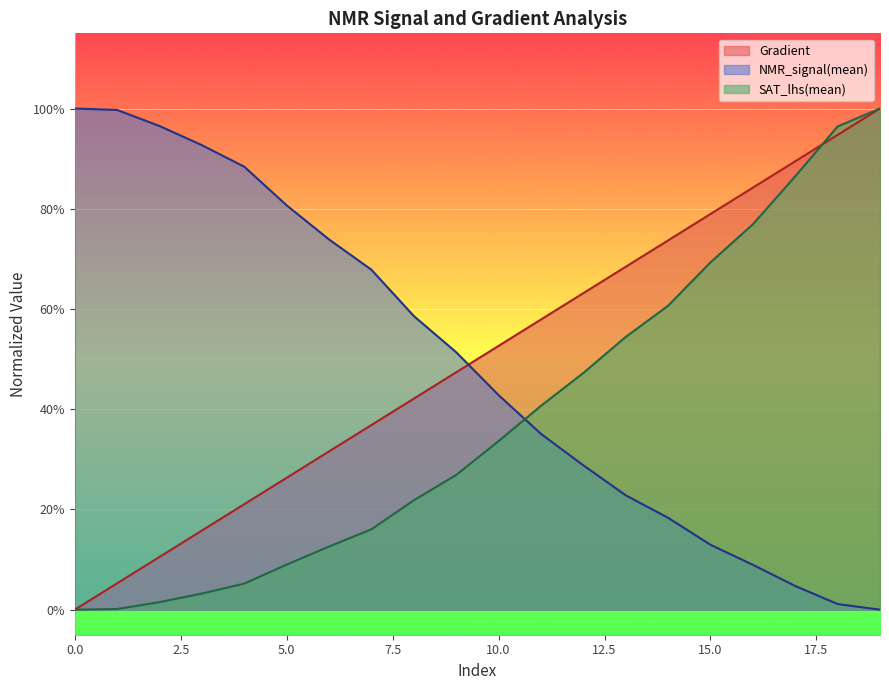

What is the sum of all Gradient values?

10.0